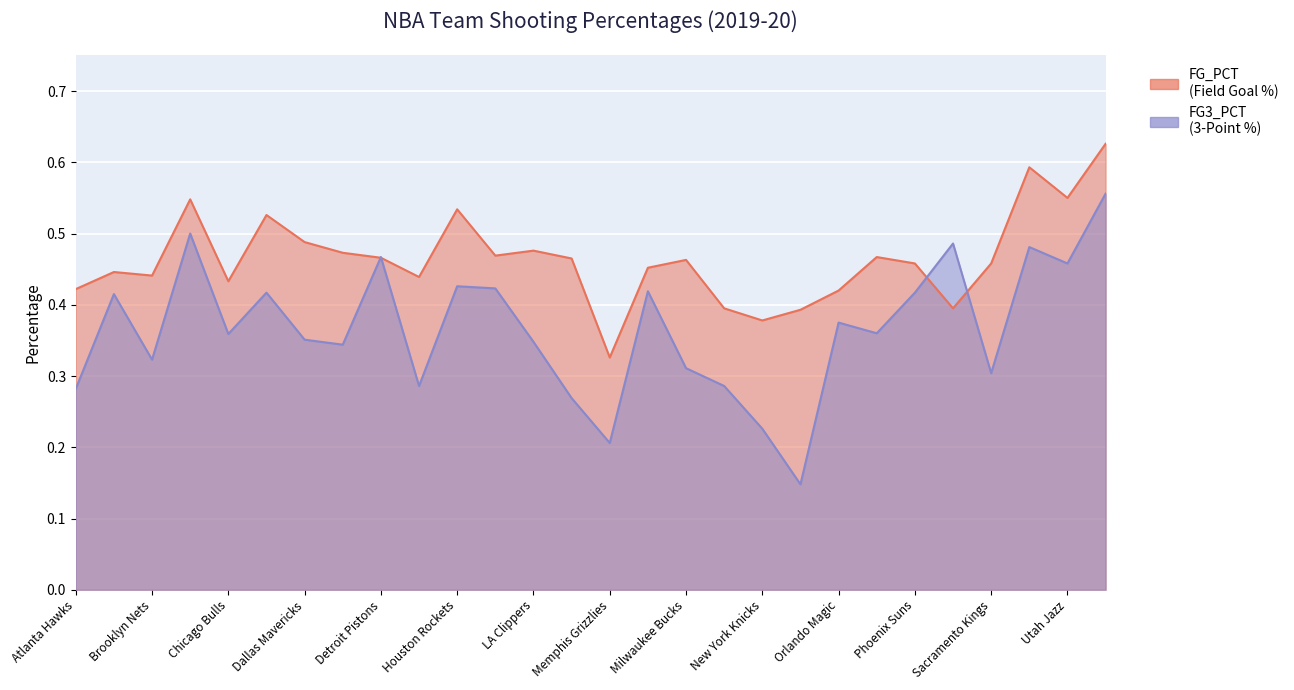

What is the average value of the FG3_PCT series?

0.4